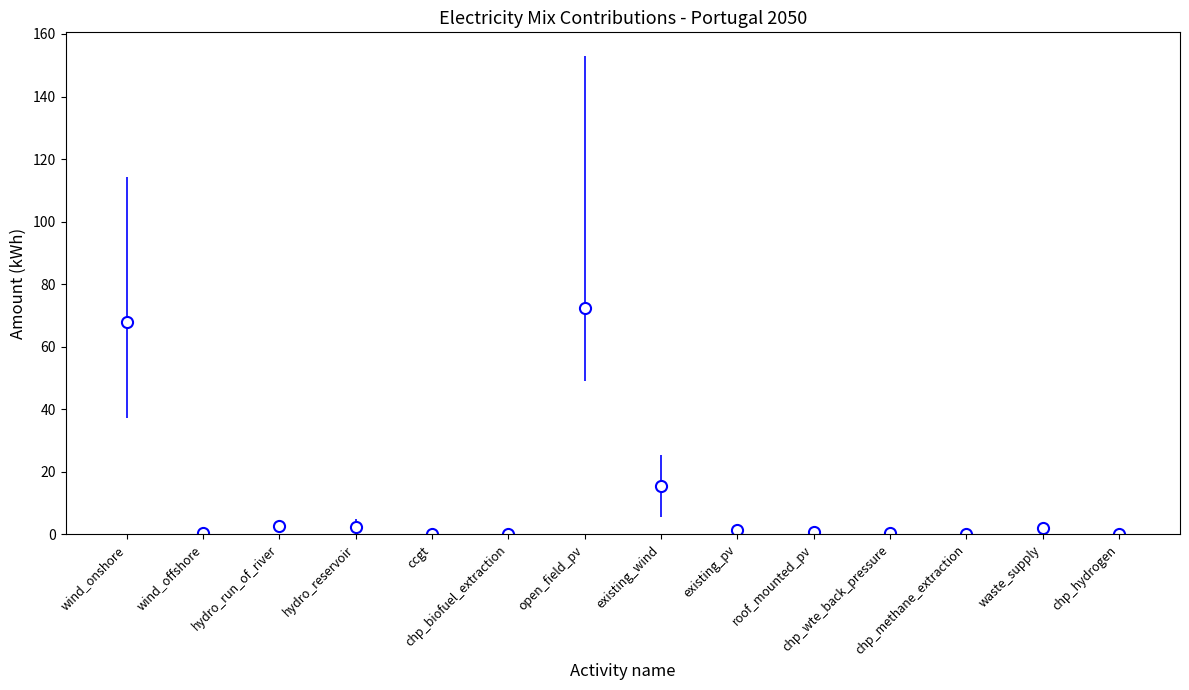

What is the greatest value displayed?

72.4